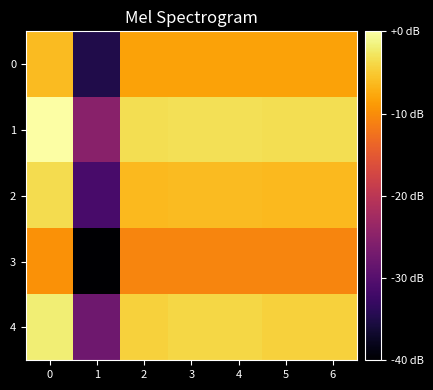

Reading left to right, what are all the values shown in this chart?

0: 0=-6.2	1=-34.9	2=-8.2	3=-8.1	4=-8.1	5=-8.2	6=-8.2
1: 0=0.0	1=-25.1	2=-3.3	3=-3.2	4=-3.2	5=-3.3	6=-3.3
2: 0=-3.6	1=-31.3	2=-6.4	3=-6.2	4=-6.2	5=-6.4	6=-6.4
3: 0=-9.6	1=-40.0	2=-10.7	3=-10.7	4=-10.7	5=-10.7	6=-10.7
4: 0=-2.0	1=-27.5	2=-4.5	3=-3.9	4=-3.9	5=-4.5	6=-4.5